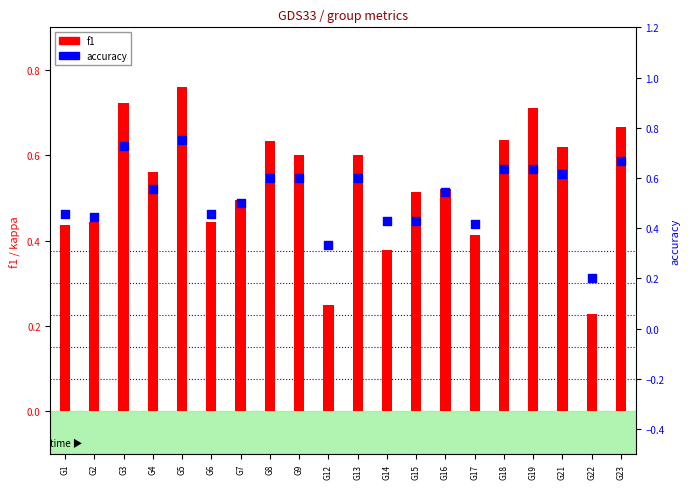

What are all the series names shown in the legend?

f1, accuracy